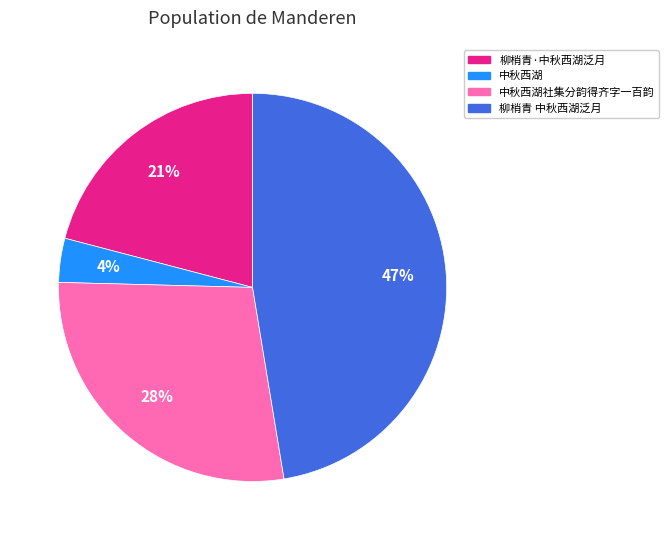

To the nearest percent, what is the average slice percentage?

25%